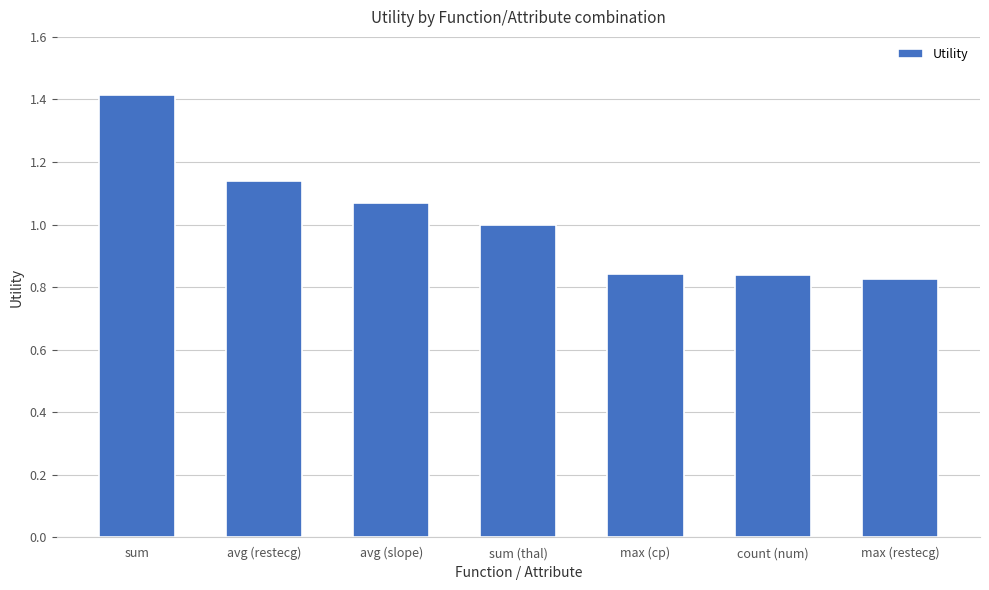

What is the difference between the values at sum (thal) and max (restecg)?

0.2